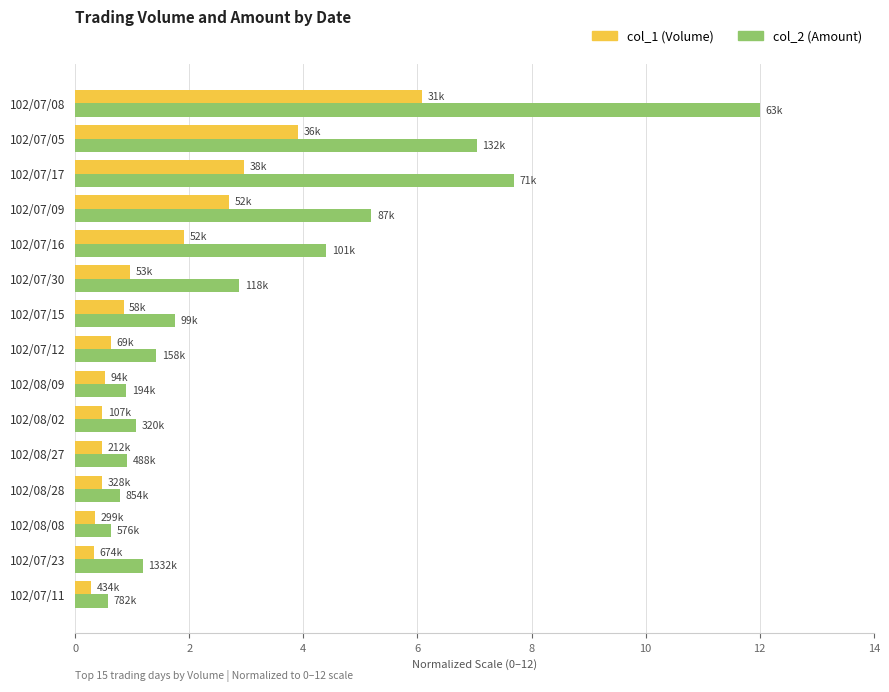

Is it true that col_1 (Volume) equals 0.3 at 102/07/23?

True